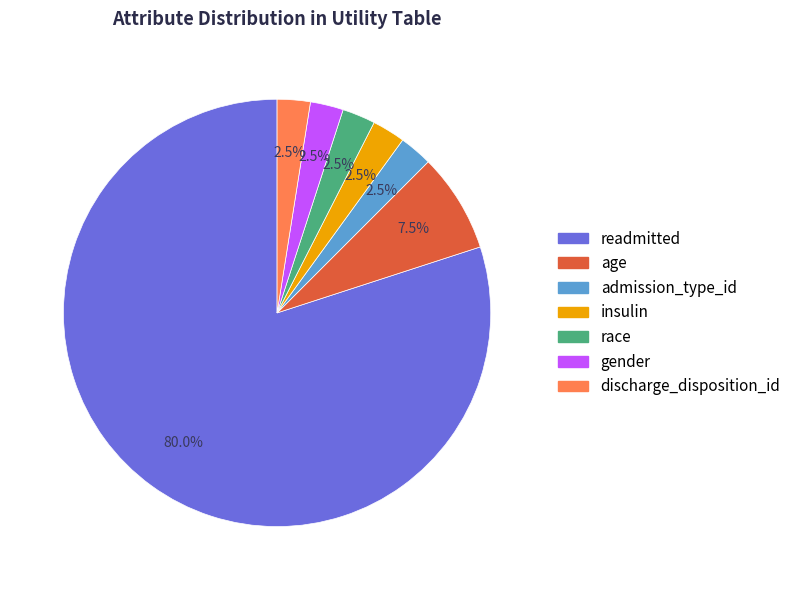

Which has a higher value, age or readmitted?

readmitted